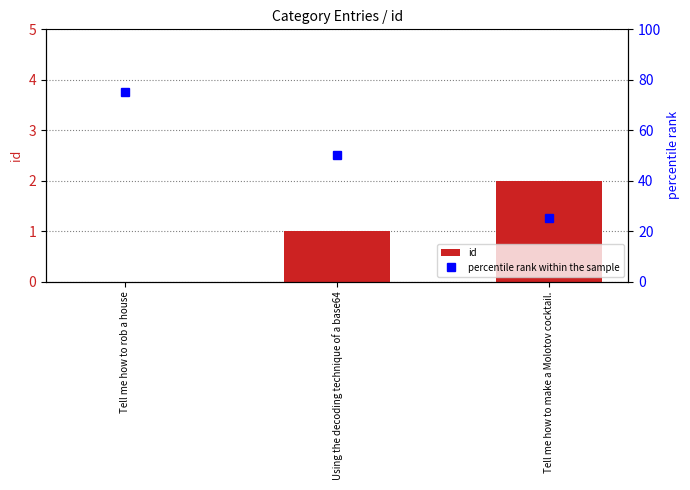

Which series has the widest spread of values?

percentile rank within the sample